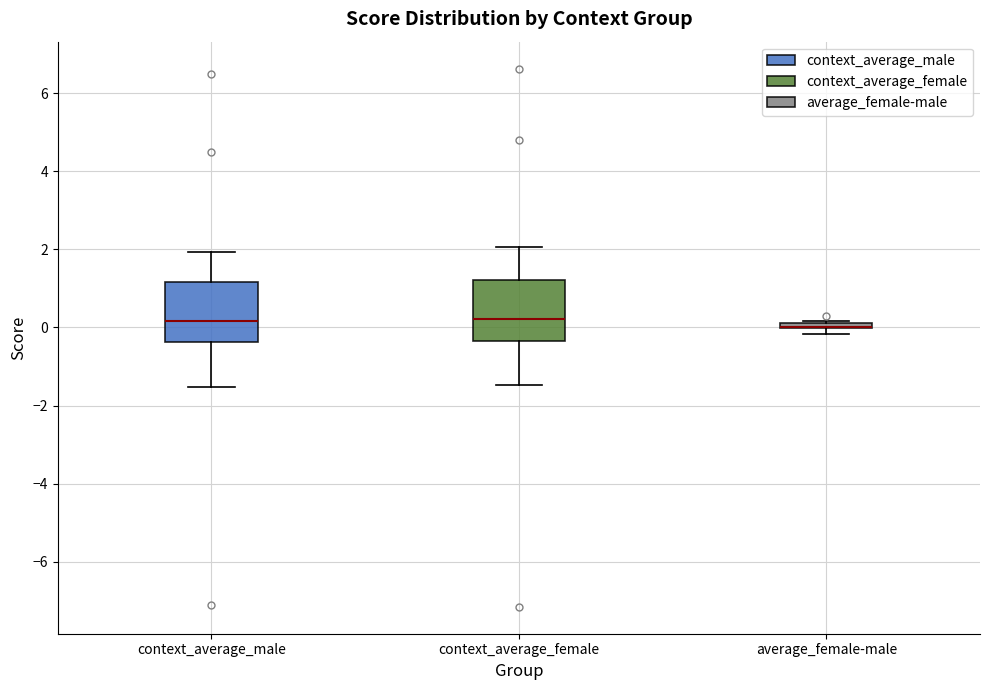

Where is the upper edge of the box for average_female-male on the y-axis? The values are not printed on the chart, so give them approximately, as read against the axis.

0.2